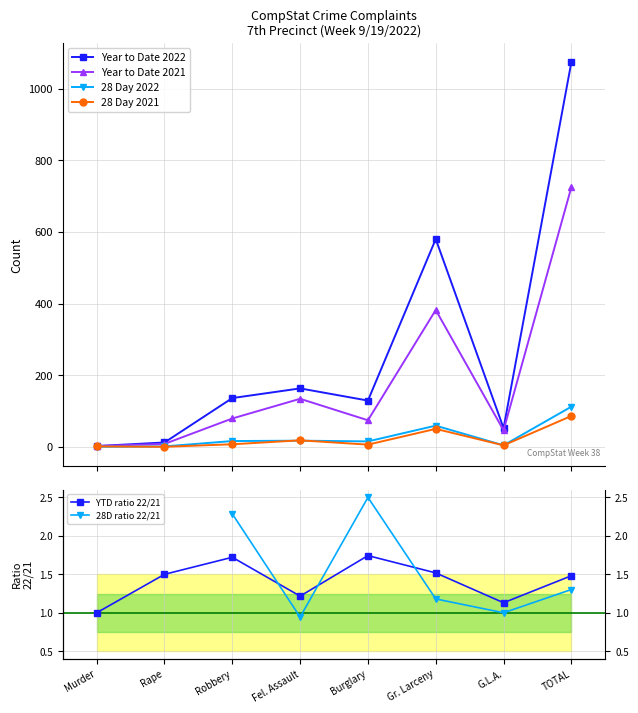

At which label is YTD ratio 22/21 closest to 1?

Murder